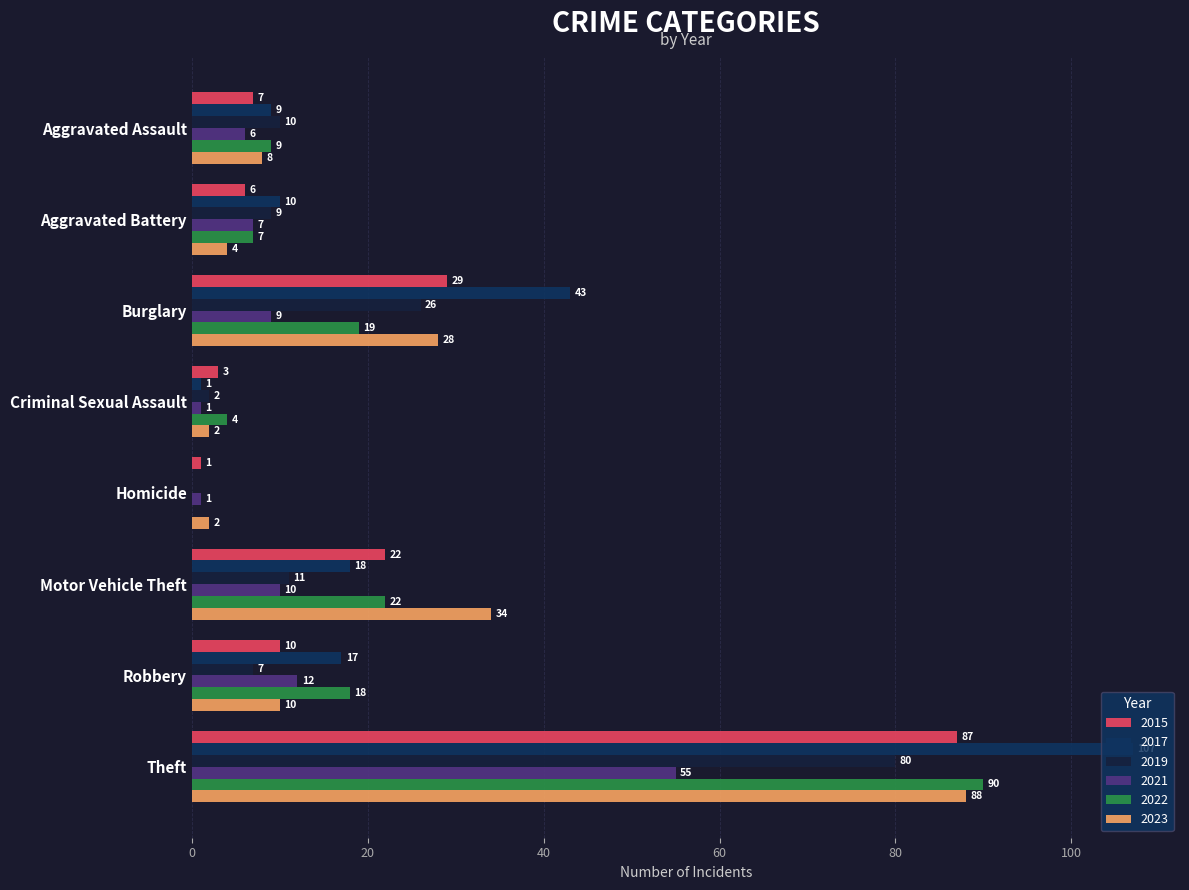

Rank the series by their maximum value, from highest to lowest.

2017, 2022, 2023, 2015, 2019, 2021